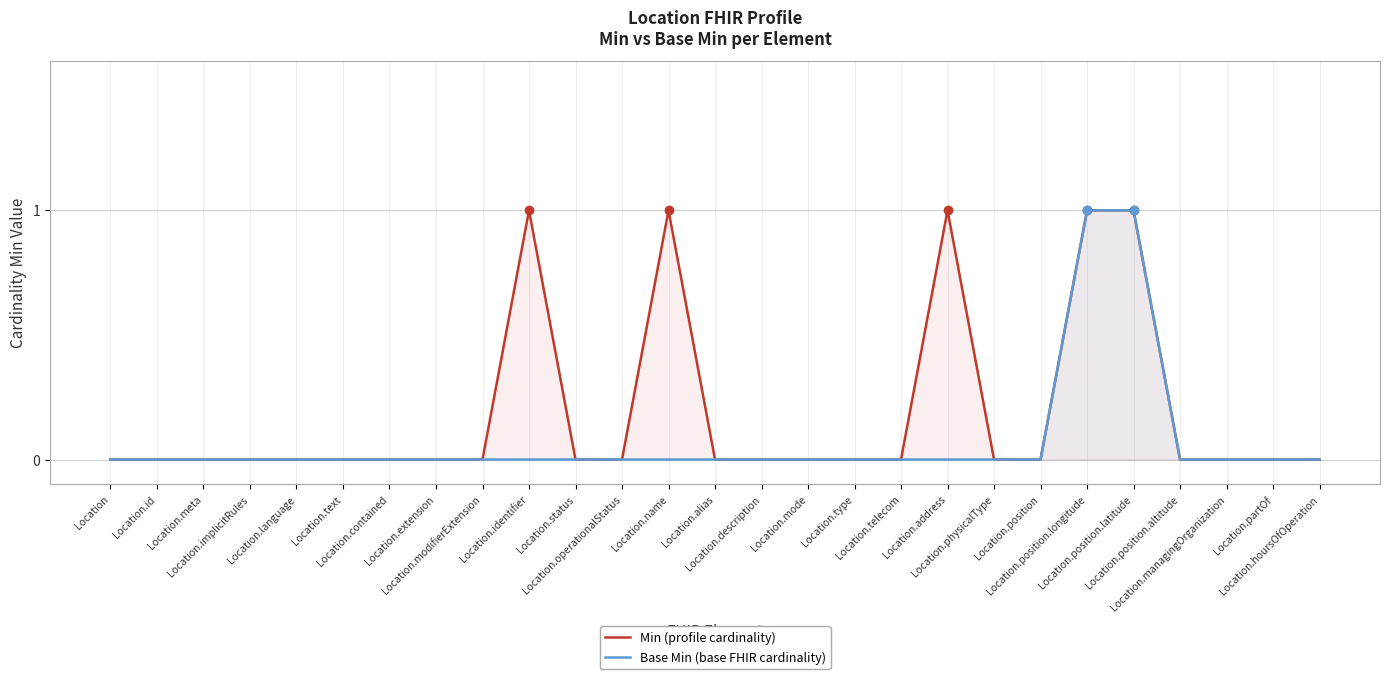

How many lines are shown in the chart?

2